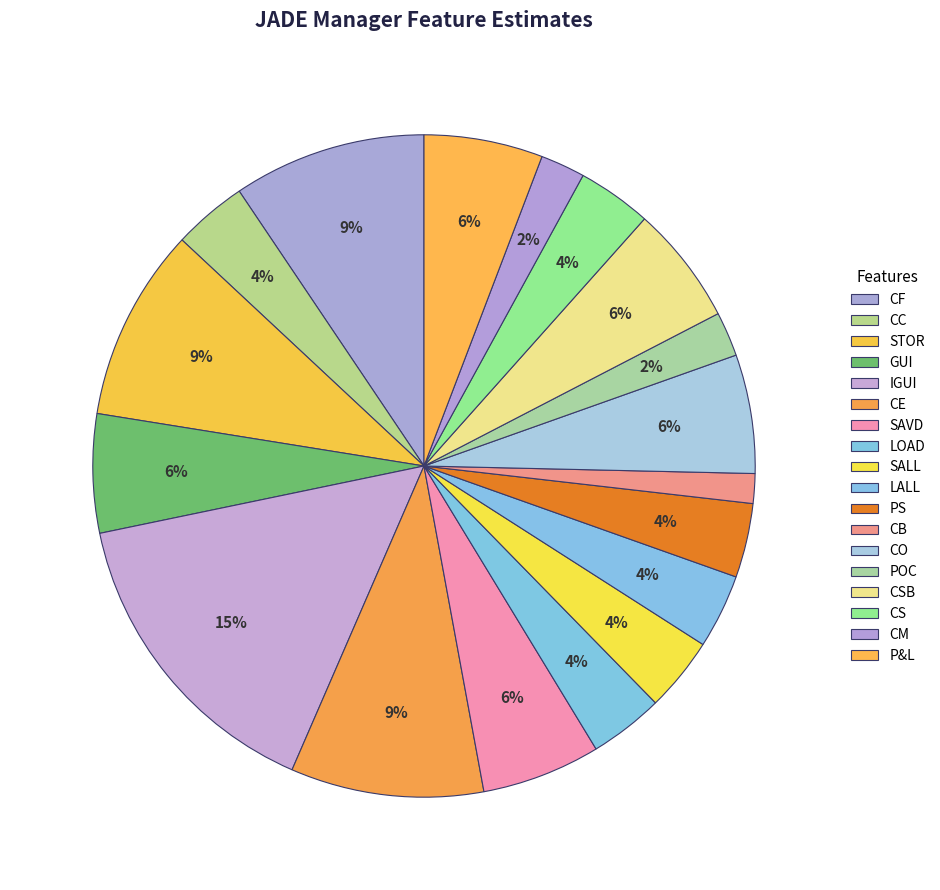

Which category has the biggest portion of the pie?

IGUI